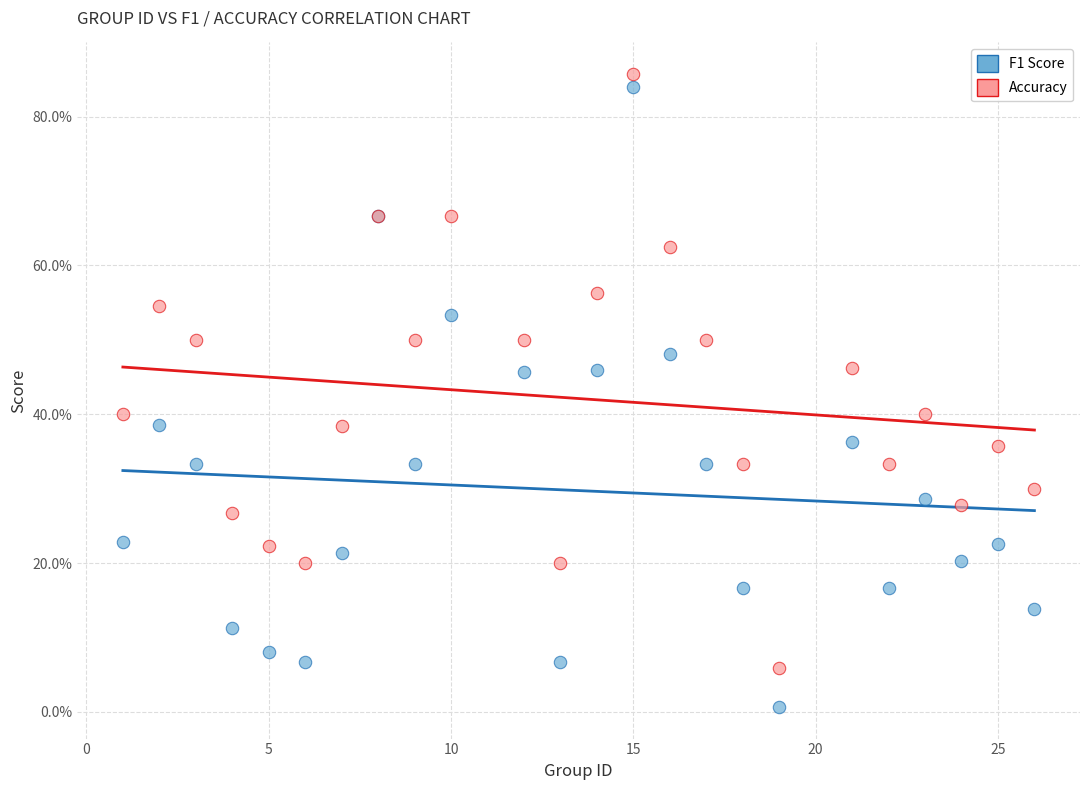

Which series has the widest spread of Y values?

F1 Score